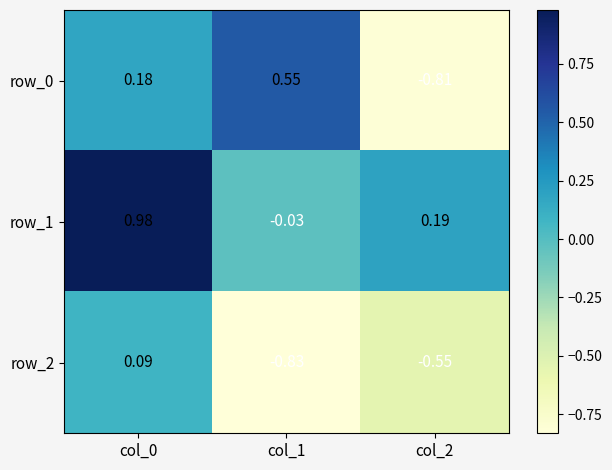

Which category has the highest value in the row_0 series?

col_1